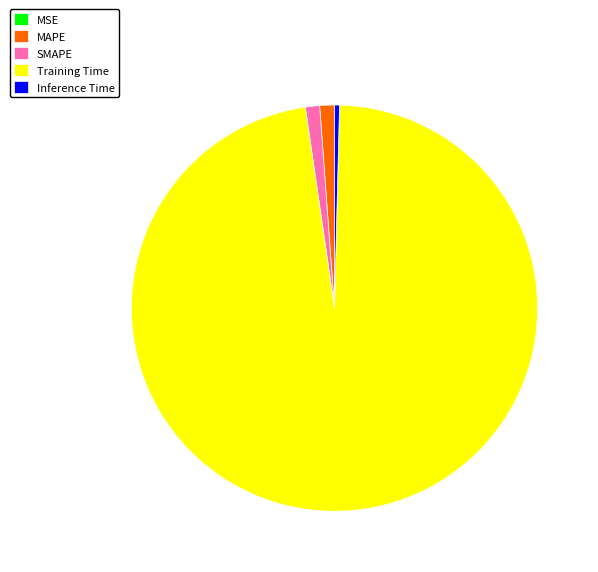

Which slice is the largest?

Training Time